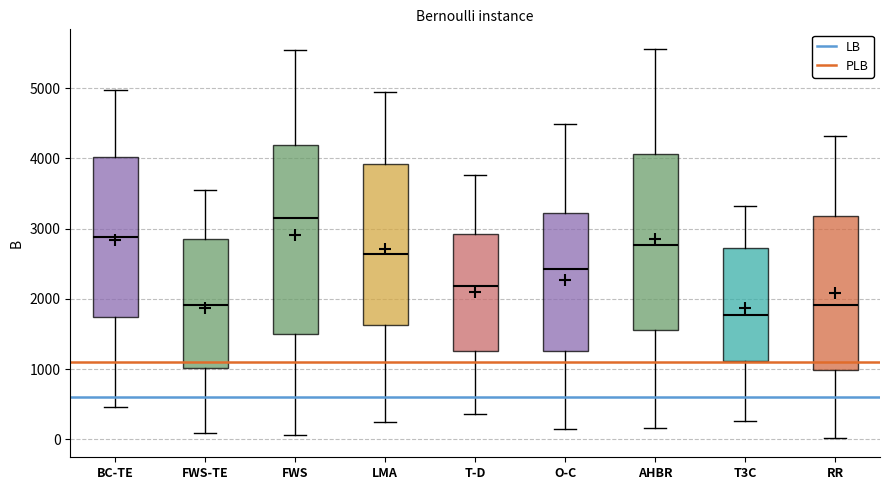

Reading left to right, read every box against the y-axis: the position of its median line, the range the box covers, and the ends of its whiskers. The values are not printed on the chart, so give them approximately, as read against the axis.

BC-TE: median 2900, box 1700 to 4000, whiskers 500 to 5000
FWS-TE: median 1900, box 1000 to 2900, whiskers 100 to 3600
FWS: median 3200, box 1500 to 4200, whiskers 100 to 5600
LMA: median 2600, box 1600 to 3900, whiskers 200 to 5000
T-D: median 2200, box 1300 to 2900, whiskers 400 to 3800
O-C: median 2400, box 1300 to 3200, whiskers 100 to 4500
AHBR: median 2800, box 1600 to 4100, whiskers 200 to 5600
T3C: median 1800, box 1100 to 2700, whiskers 300 to 3300
RR: median 1900, box 1000 to 3200, whiskers 0 to 4300